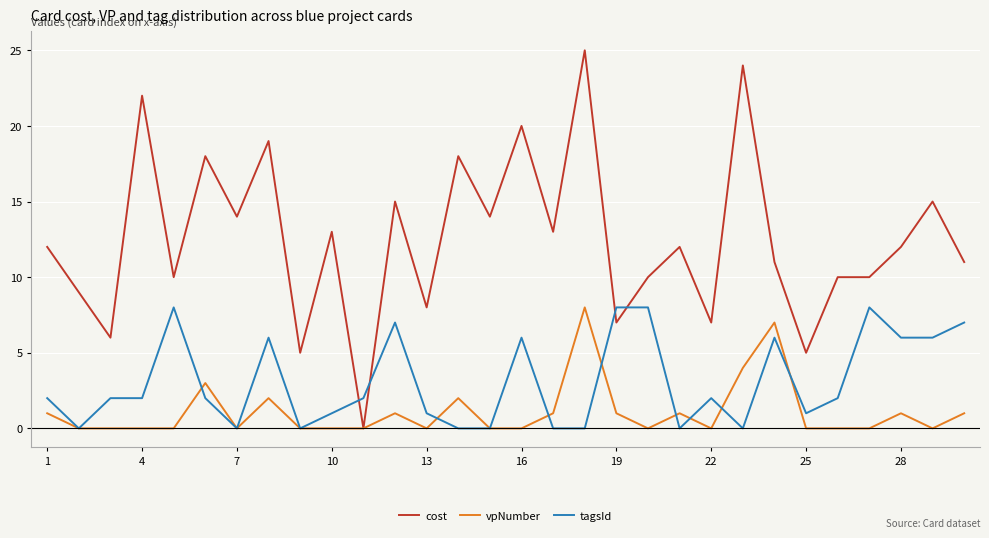

How many distinct data groups are displayed?

3